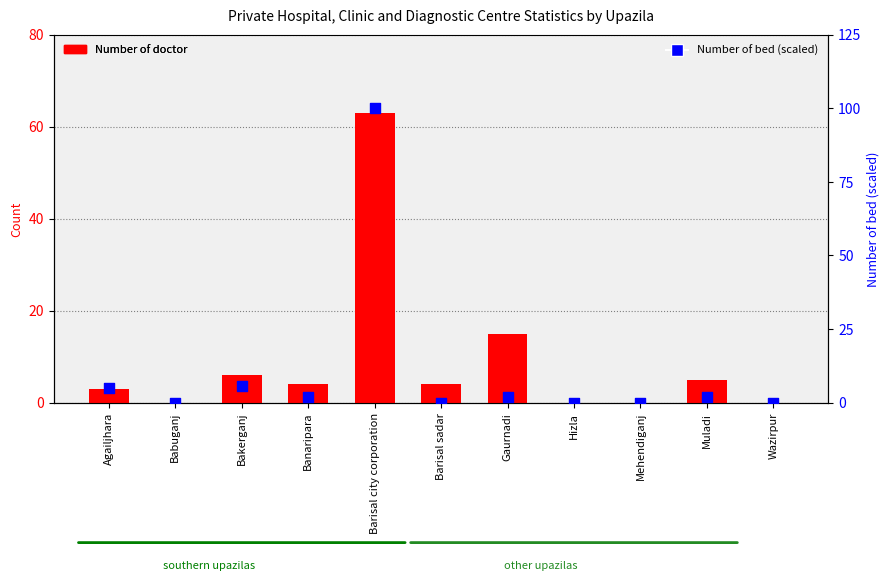

What is the total value across all series at Agailjhara?

7.8